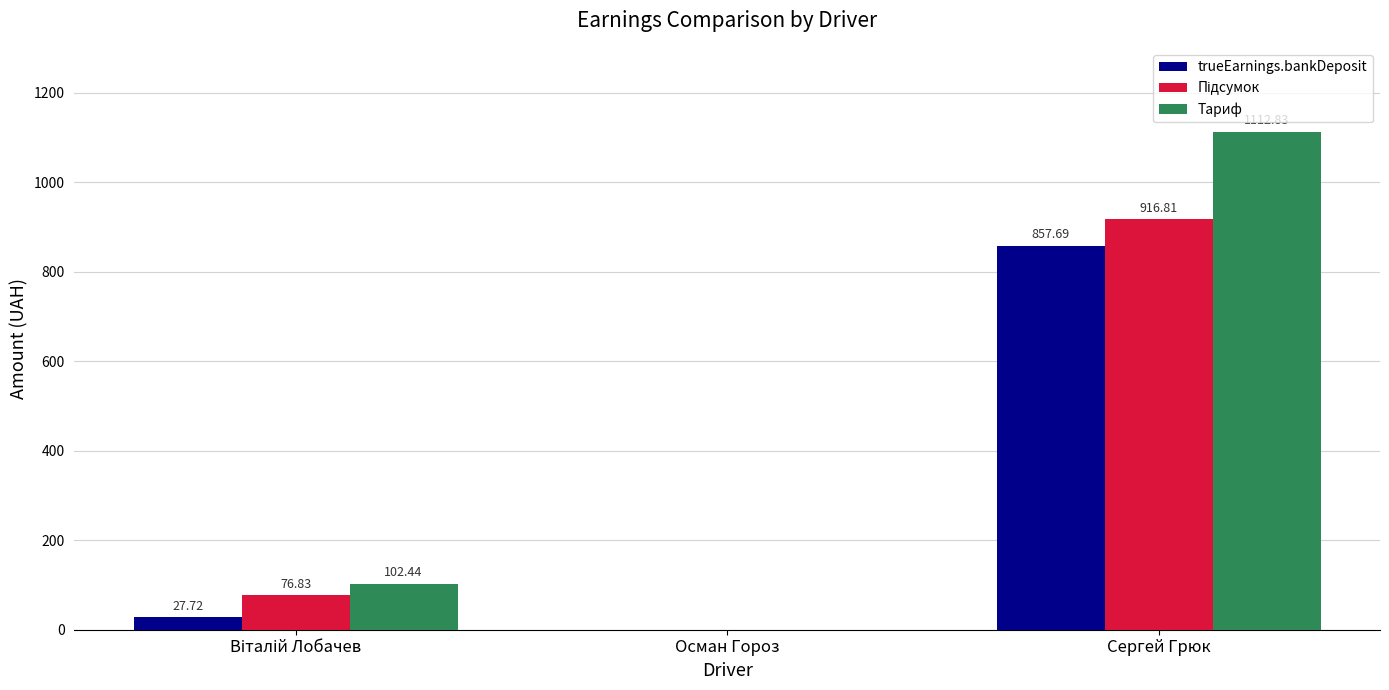

Does the chart contain stacked bars?

No